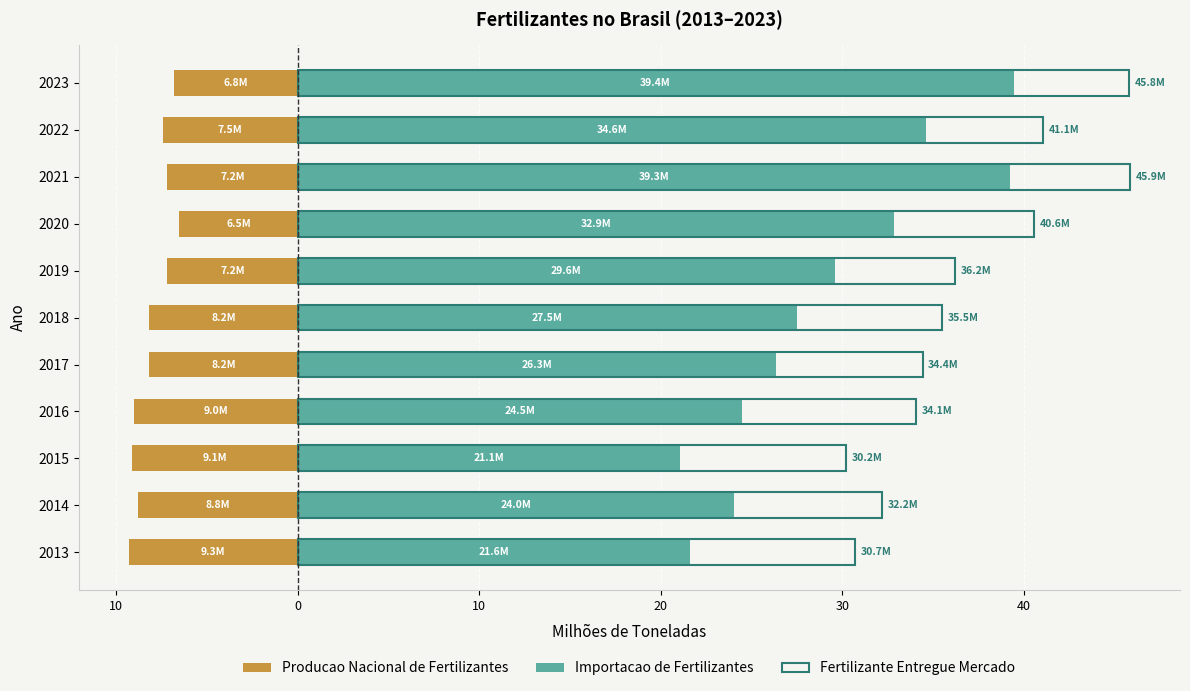

At how many categories does at least one series exceed 15?

11